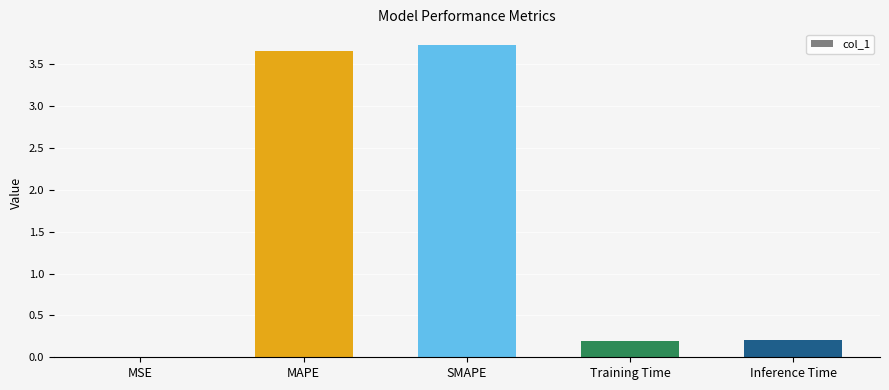

What is the sum of the values at Inference Time and MAPE?

3.9